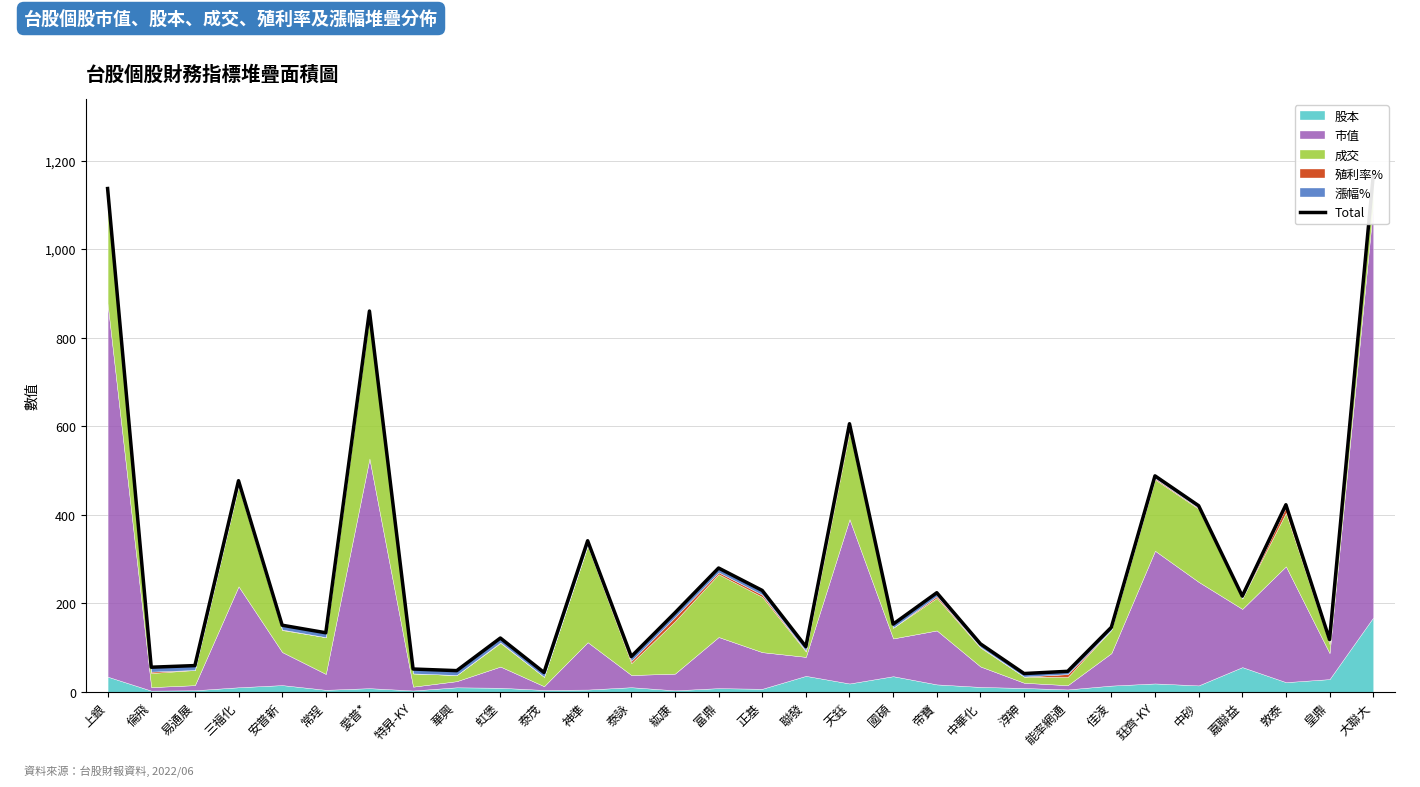

What is the approximate value at 安普新?

150.3